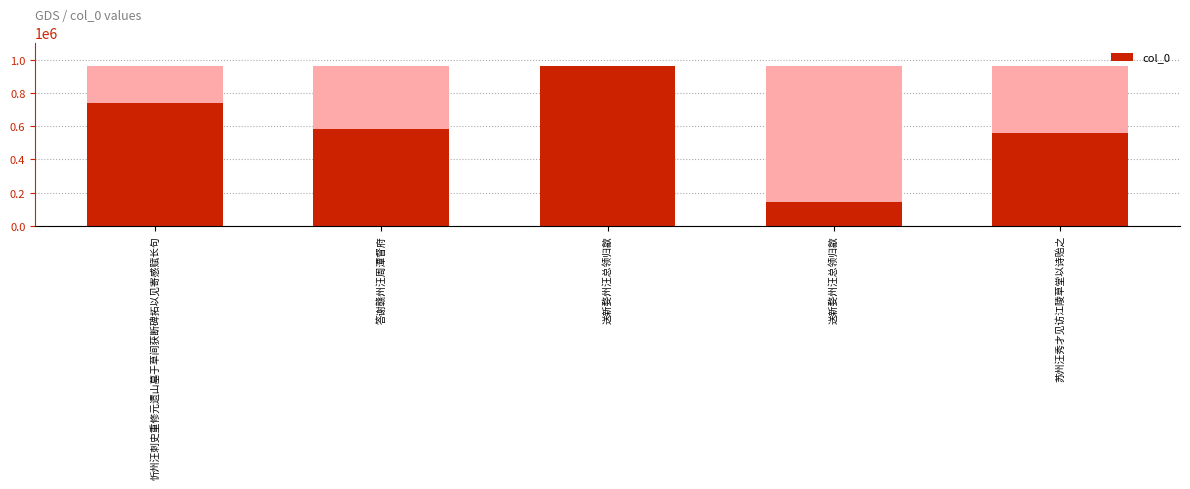

At which label is the value closest to 553396?

苏州汪秀才见访江陵草堂以诗贻之